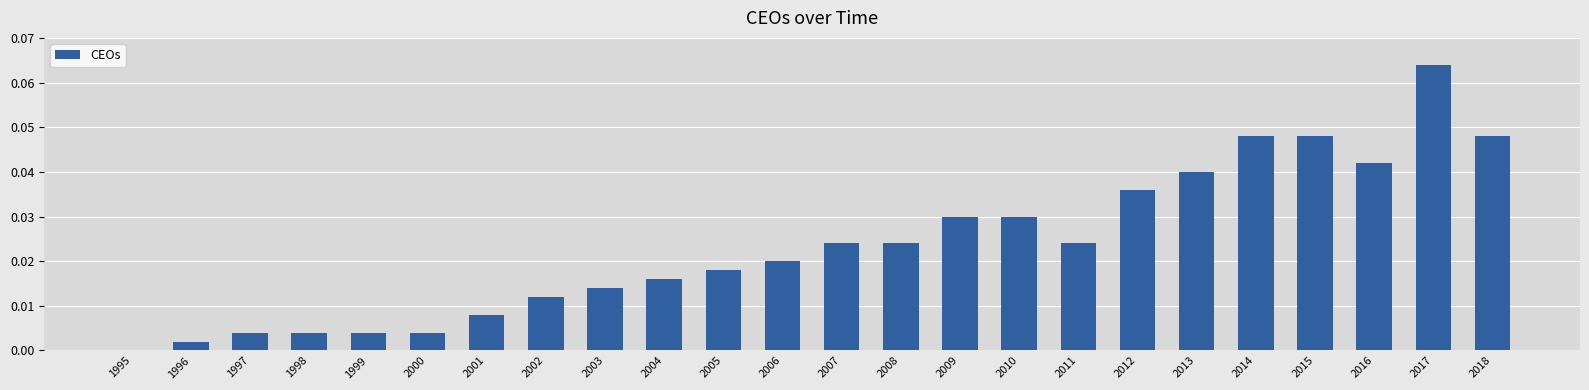

Which label corresponds to the largest value in the chart?

2017